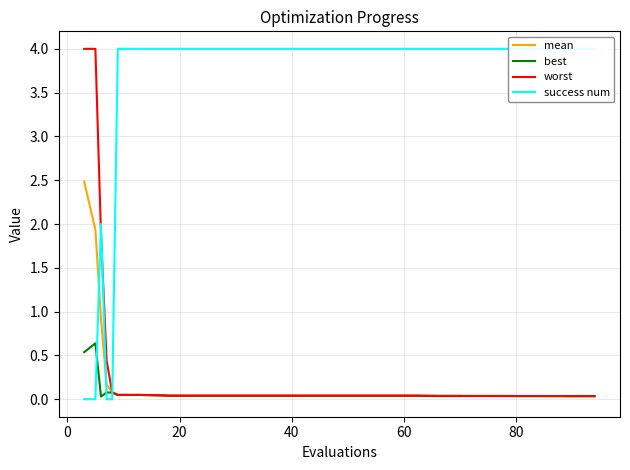

The best series shows 0.0 at 13. True or false?

False